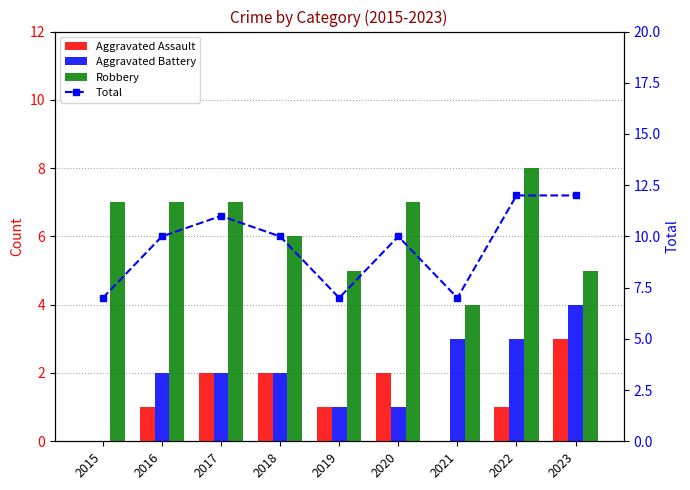

Where is Robbery nearest to the value 6?

2018